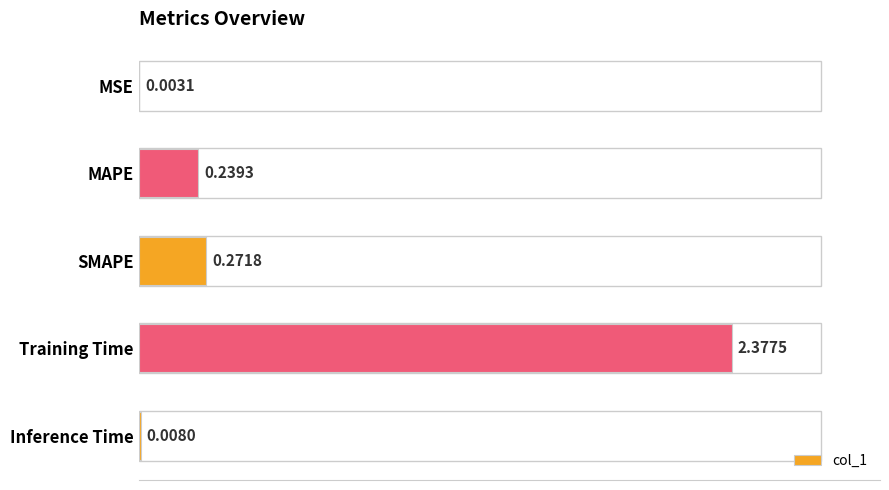

At which category does the chart reach its peak across all series?

Training Time